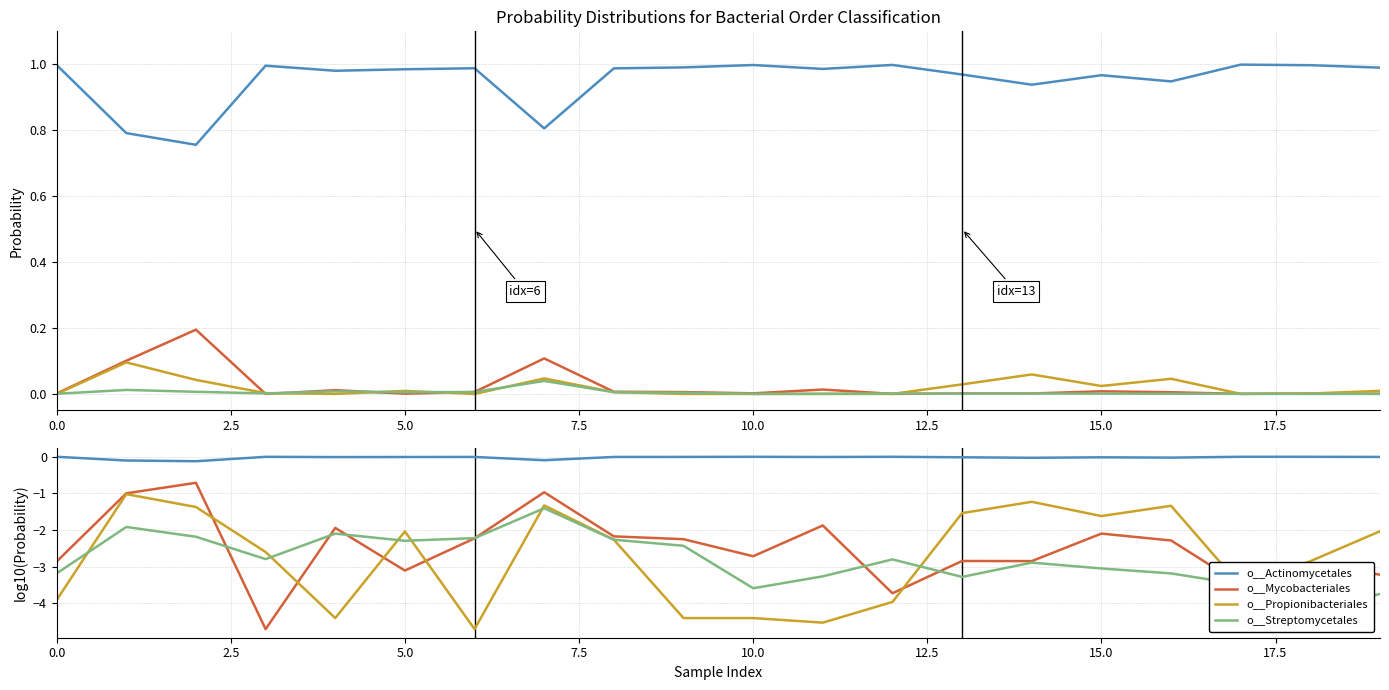

How many interior local valleys does the o__Actinomycetales series have?

6